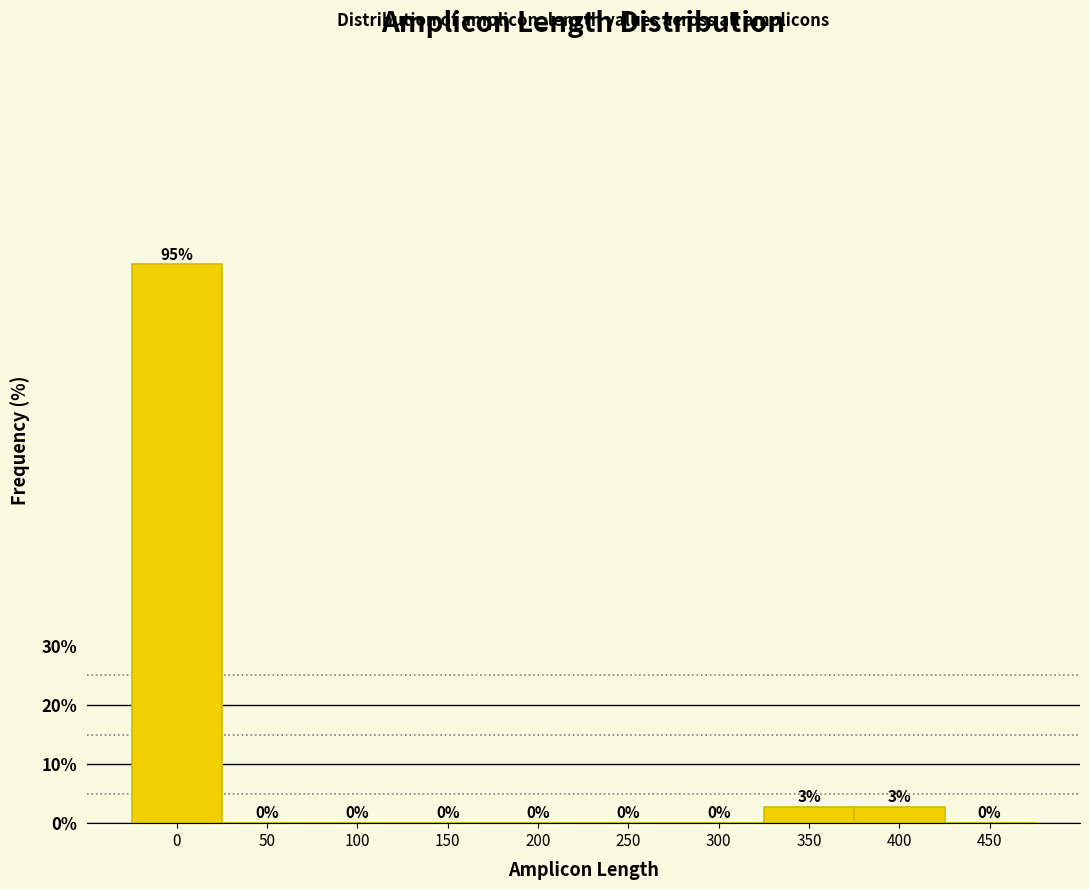

What is the greatest value displayed?

94.6